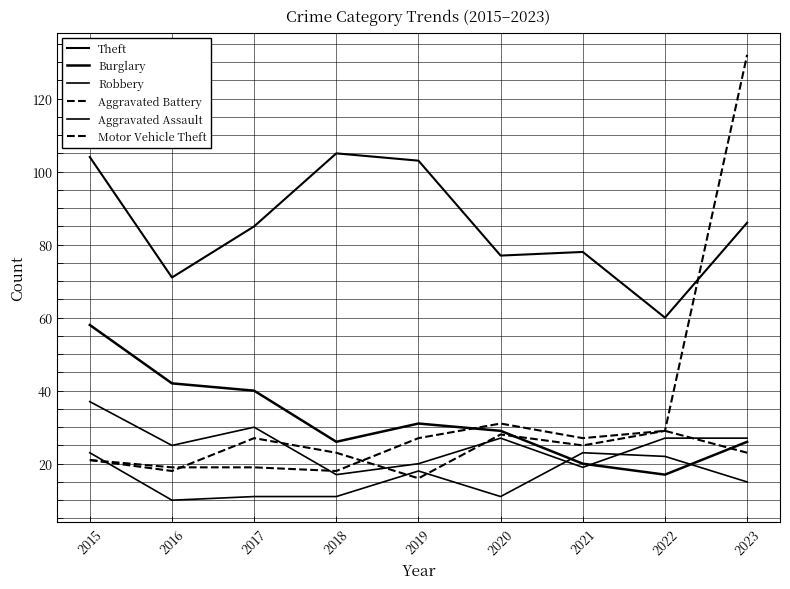

In Motor Vehicle Theft, how many points are higher than both neighbors (excluding endpoints)?

2